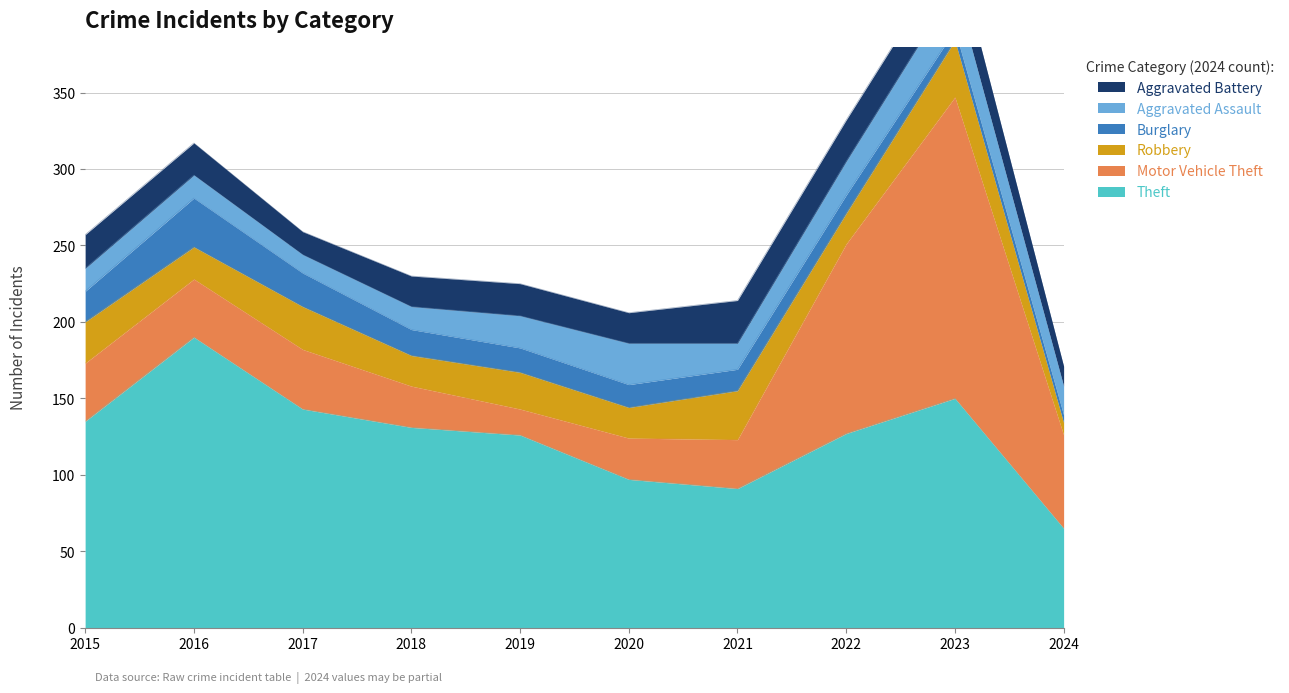

Reading left to right, list all the values displayed in this chart.

Theft: 2015=135	2016=190	2017=143	2018=131	2019=126	2020=97	2021=91	2022=127	2023=150	2024=65
Motor Vehicle Theft: 2015=38	2016=38	2017=39	2018=27	2019=17	2020=27	2021=32	2022=124	2023=197	2024=61
Robbery: 2015=27	2016=21	2017=28	2018=20	2019=24	2020=20	2021=32	2022=20	2023=37	2024=8
Burglary: 2015=20	2016=32	2017=22	2018=17	2019=16	2020=15	2021=14	2022=12	2023=7	2024=5
Aggravated Assault: 2015=15	2016=15	2017=12	2018=15	2019=21	2020=27	2021=17	2022=22	2023=28	2024=19
Aggravated Battery: 2015=22	2016=21	2017=15	2018=20	2019=21	2020=20	2021=28	2022=27	2023=26	2024=13